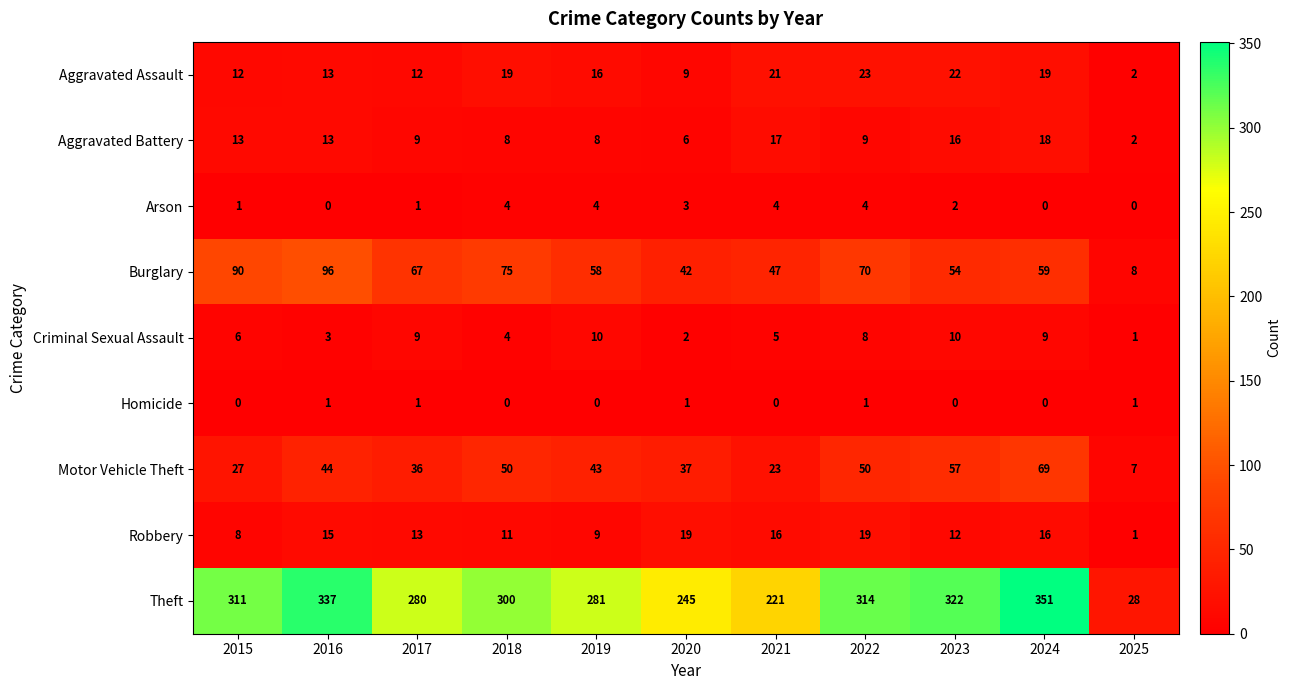

How many categories are shown in the chart?

11